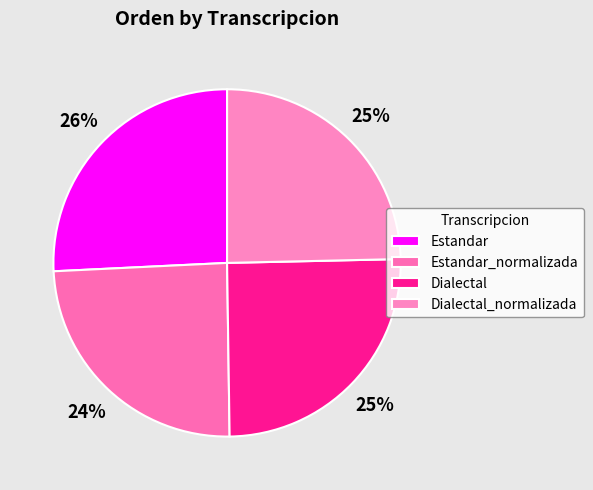

Which category has the biggest portion of the pie?

Estandar